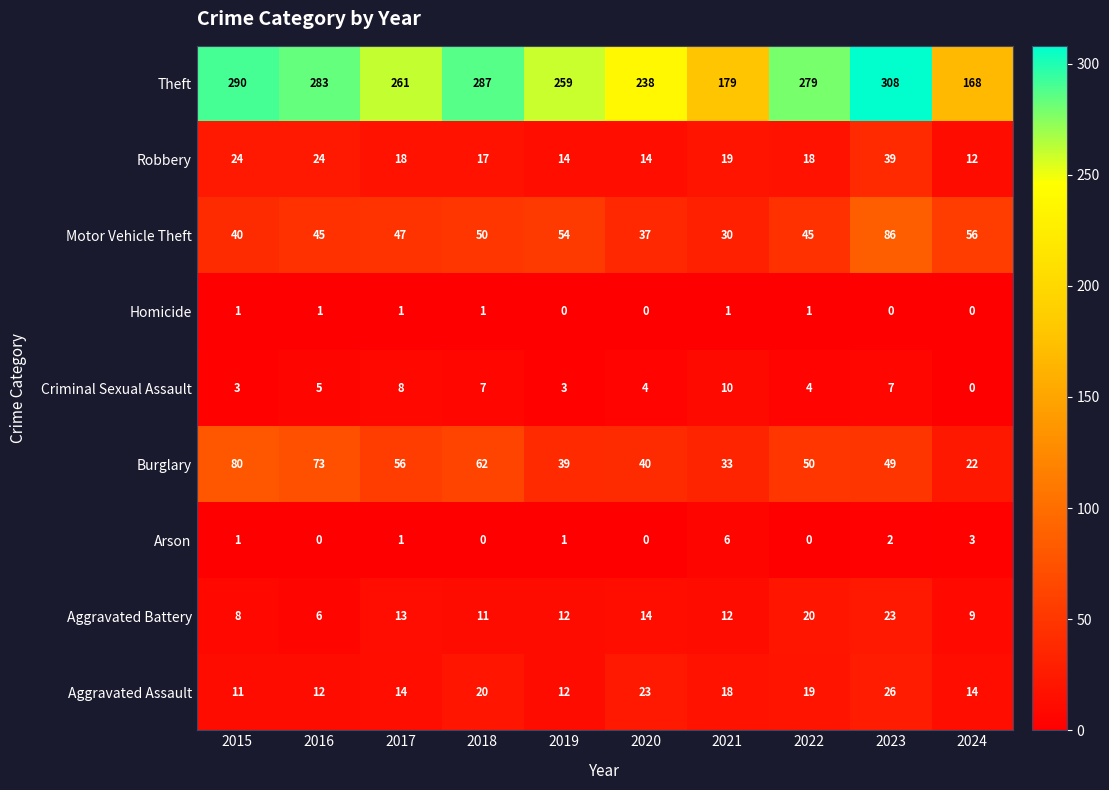

Which label corresponds to the largest value in the chart?

2023